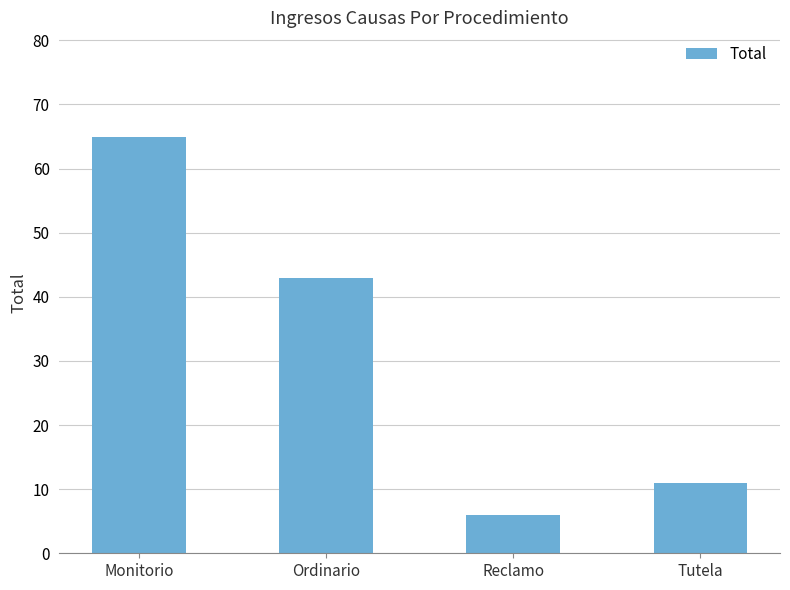

Where does the data first go above 43?

Monitorio